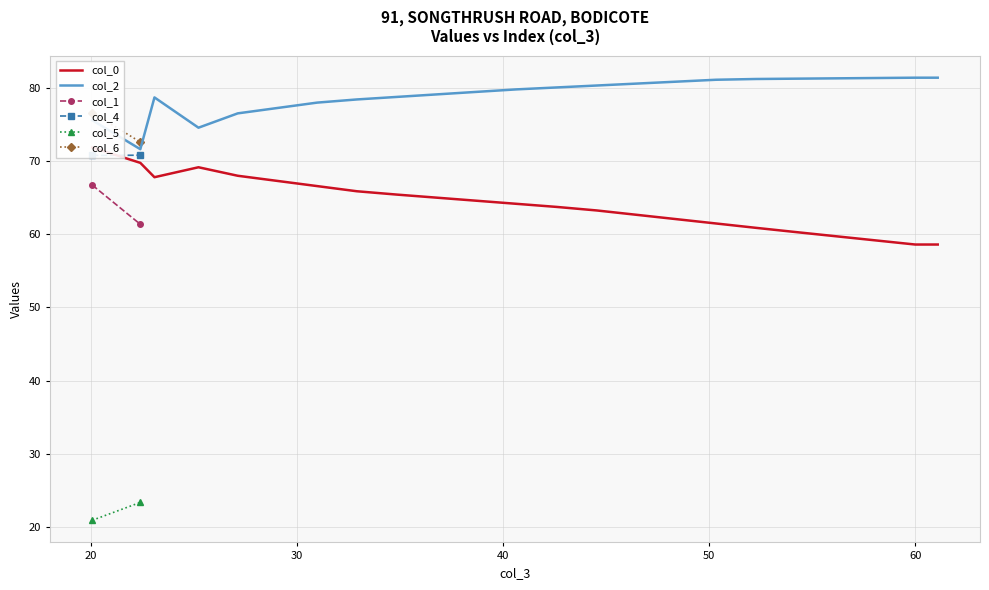

What is the difference between the highest and lowest values at 1?

49.3